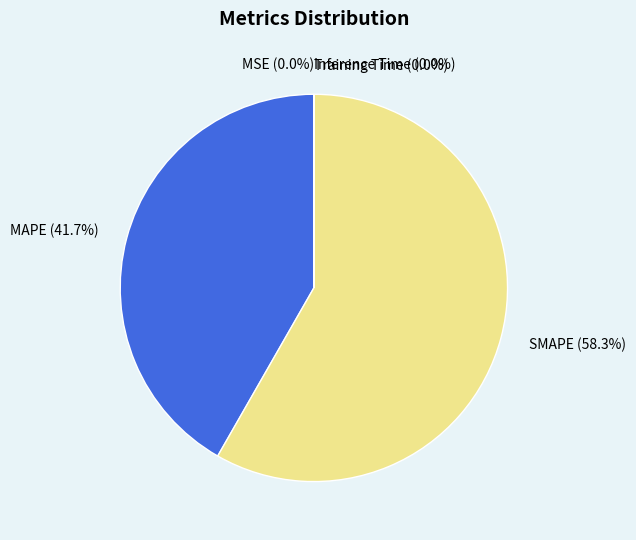

Which category accounts for the majority?

SMAPE